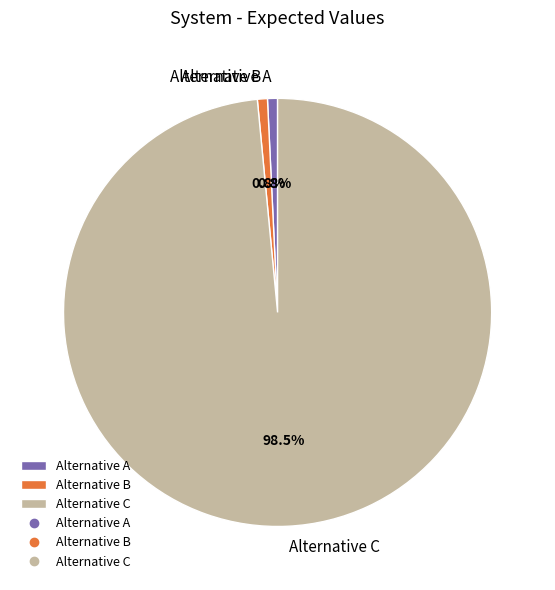

To the nearest percent, what is the difference between the Alternative B and Alternative C slice percentages?

98%